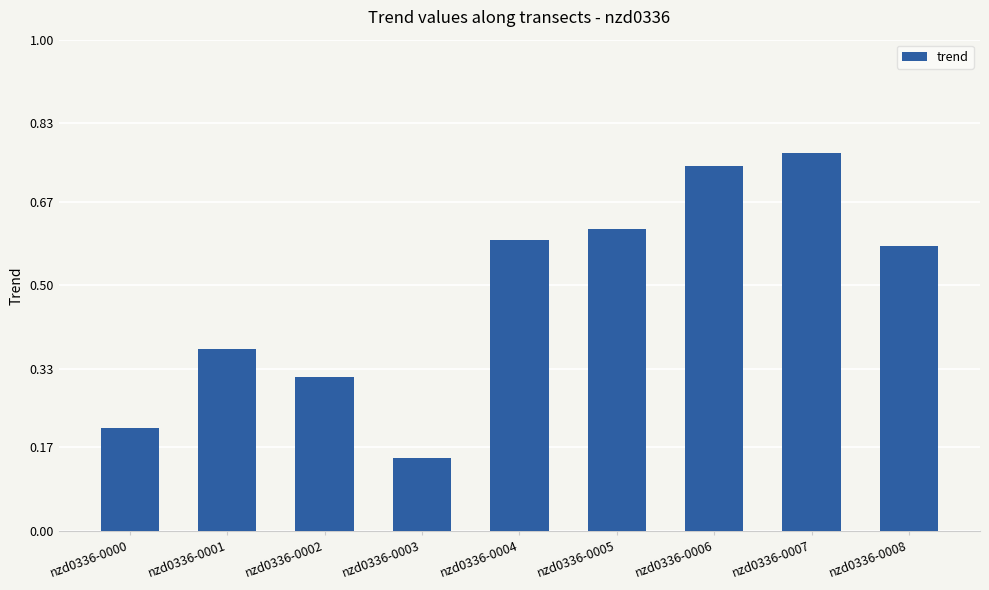

At which category does the chart reach its minimum across all series?

nzd0336-0003